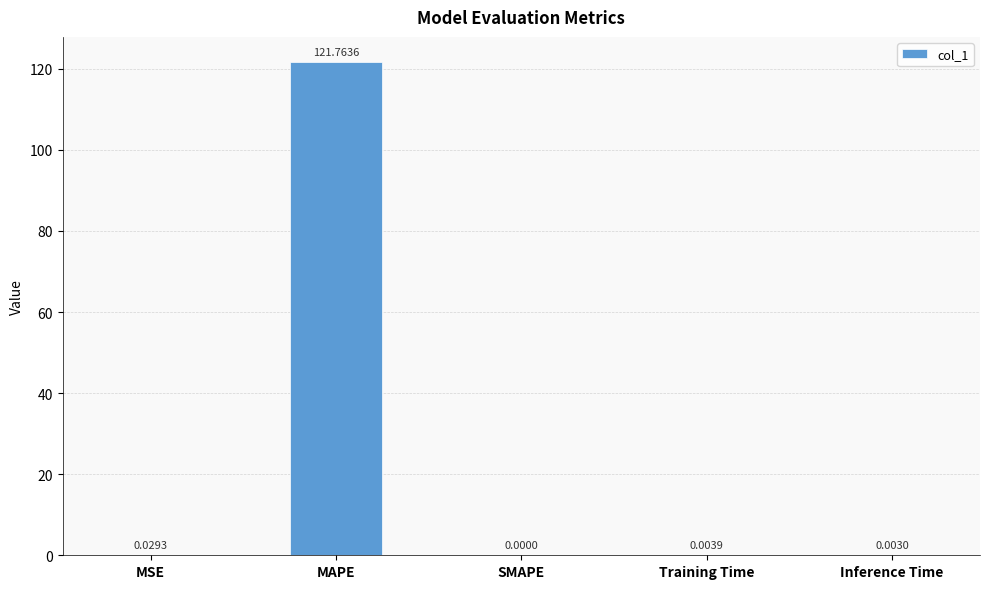

Where is the data nearest to the value 60?

MSE